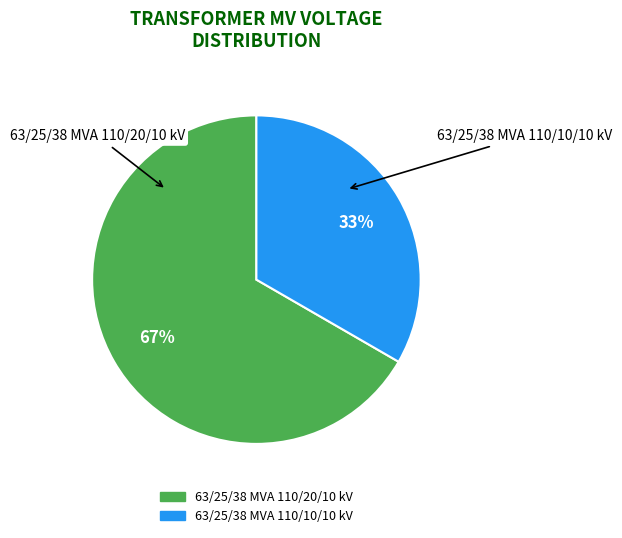

True or false: 63/25/38 MVA 110/10/10 kV accounts for 40% of the total.

False